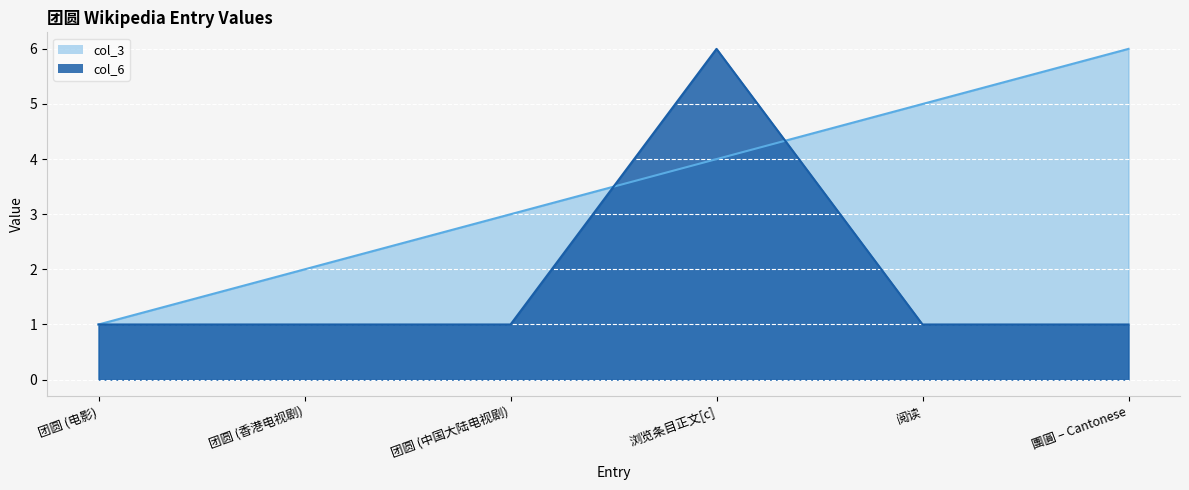

Which series has the largest range (max minus min)?

col_3